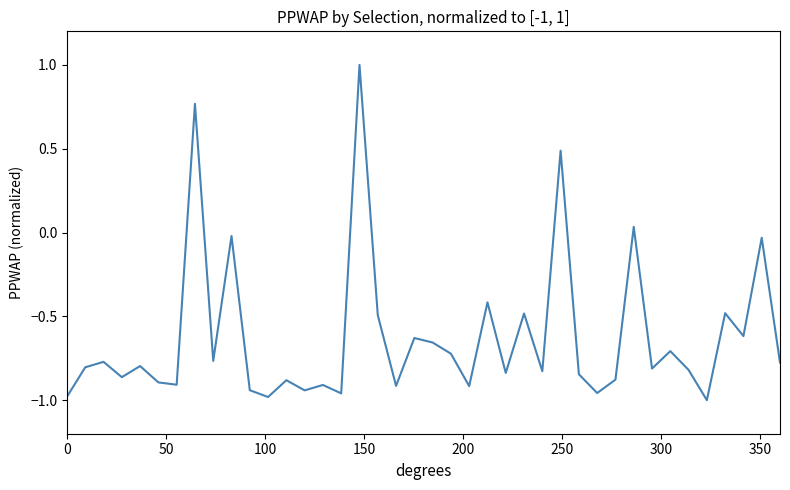

What is the difference between the maximum and minimum values?

2.0